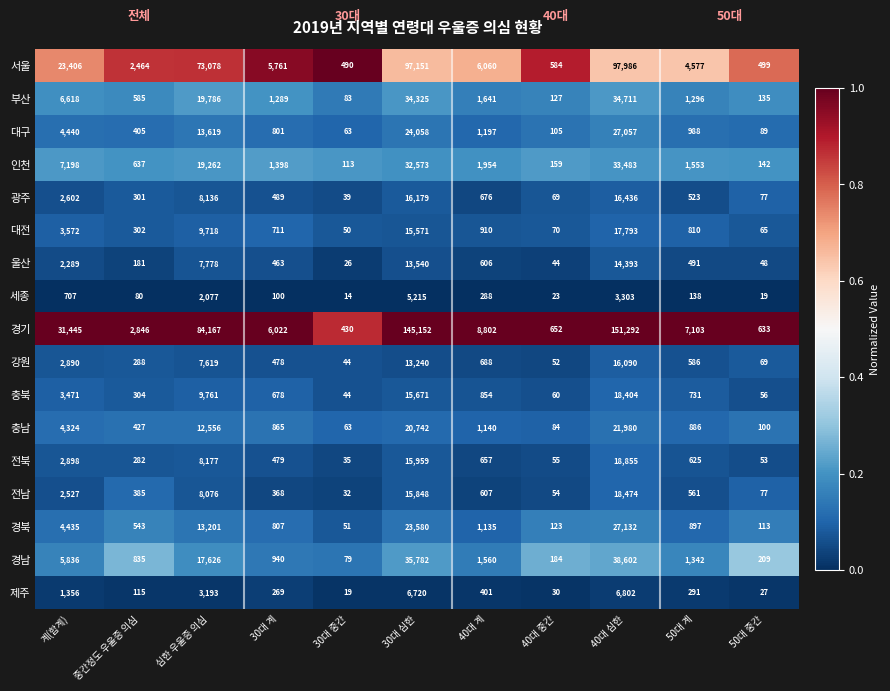

Is it true that 광주 equals 16436 at 40대 심한?

True